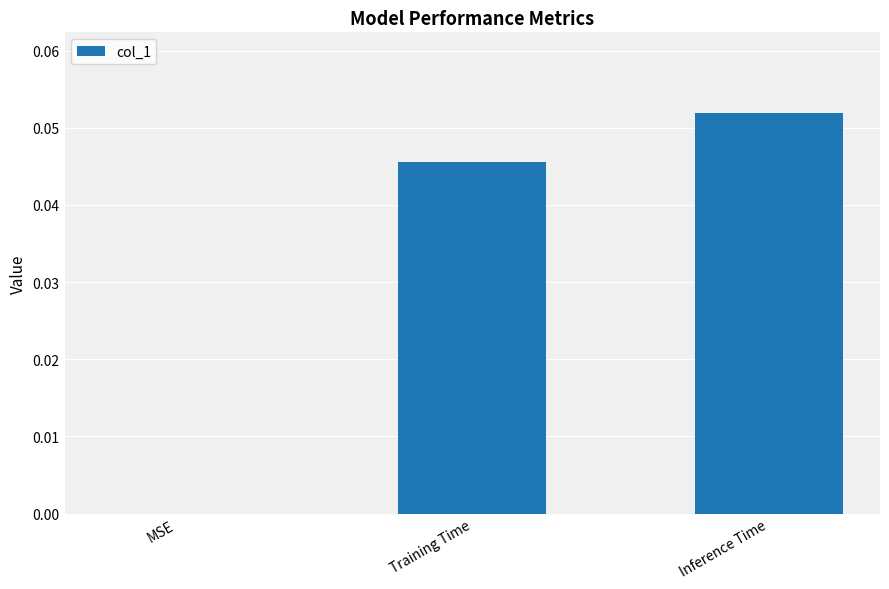

The chart shows a value of 0.0 at Inference Time. True or false?

False